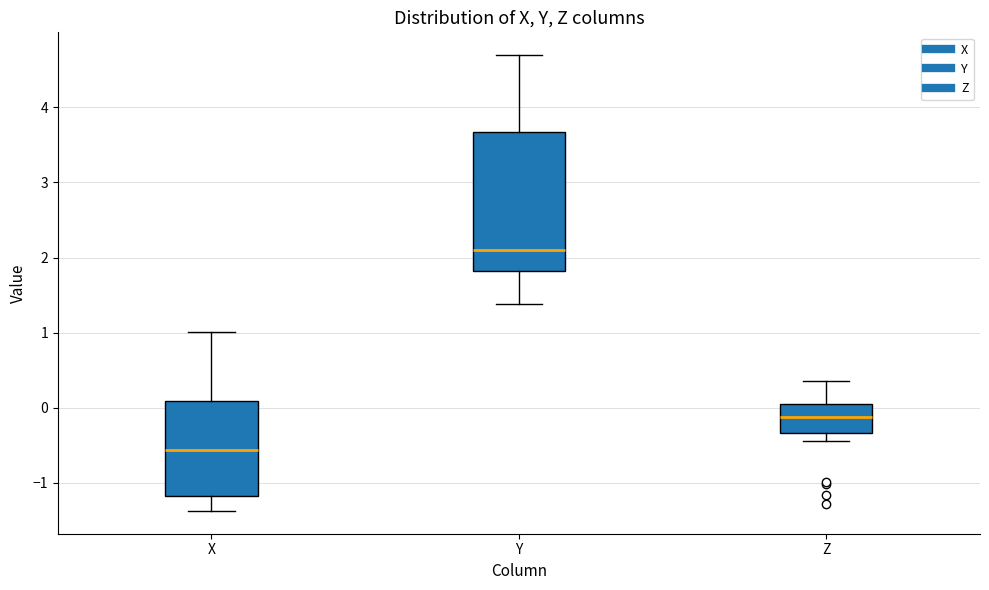

Which box has the highest median line?

Y